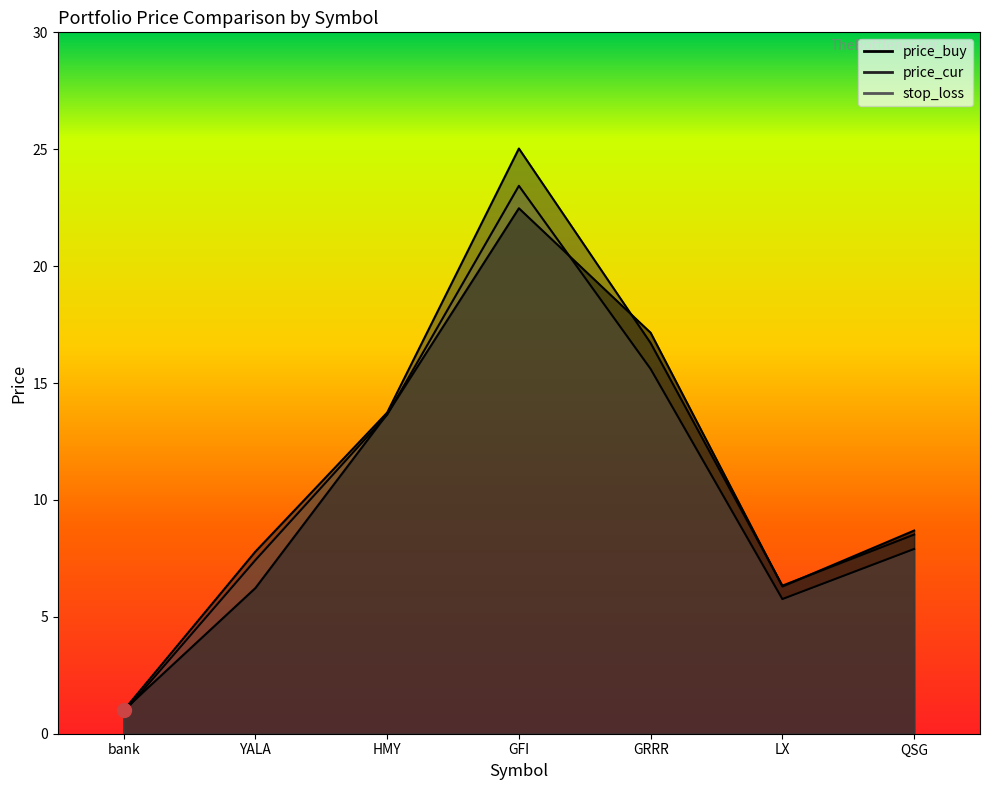

Read the price_buy value at QSG.

8.7